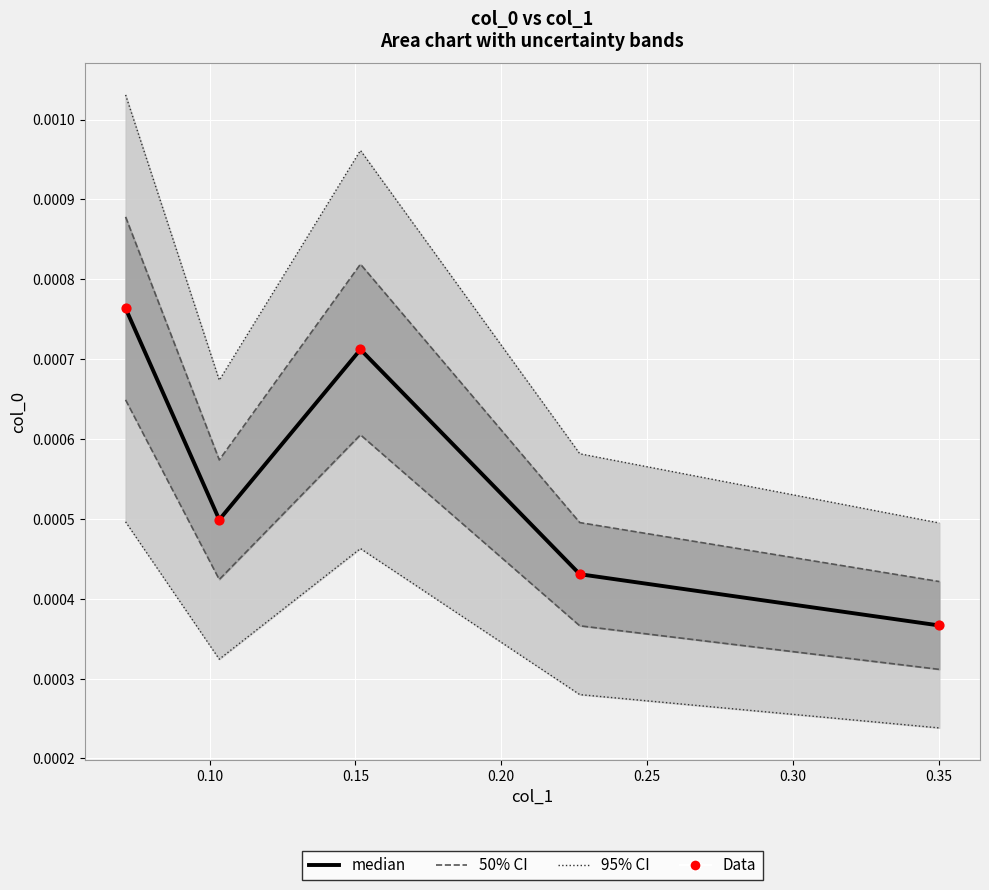

At how many categories does at least one series exceed 0?

5